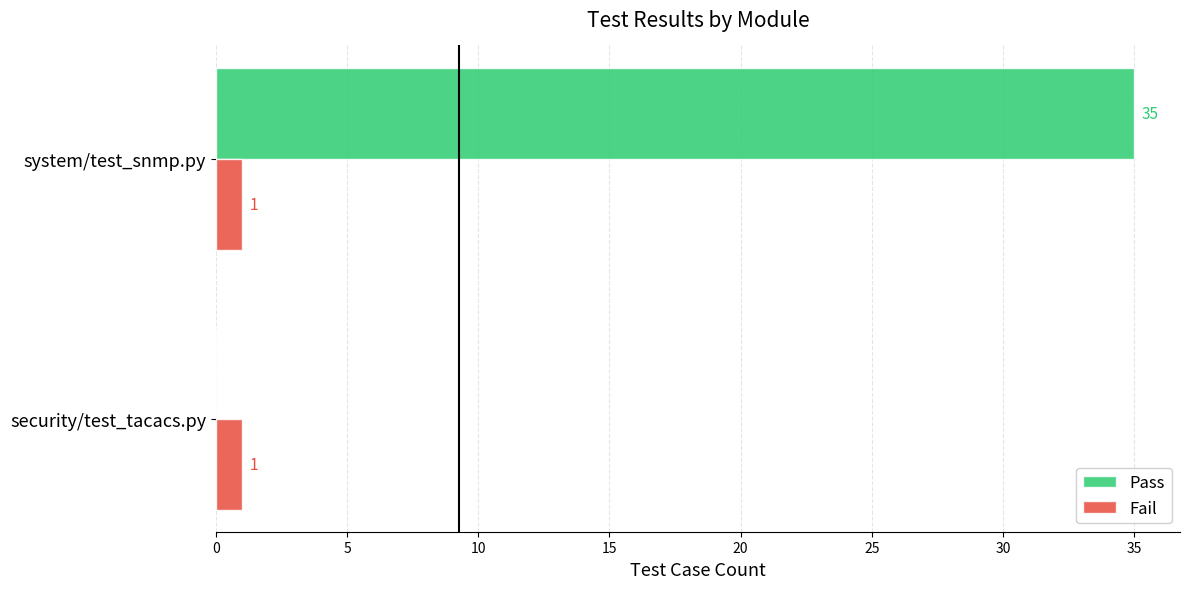

What is the average value of the Fail series?

1